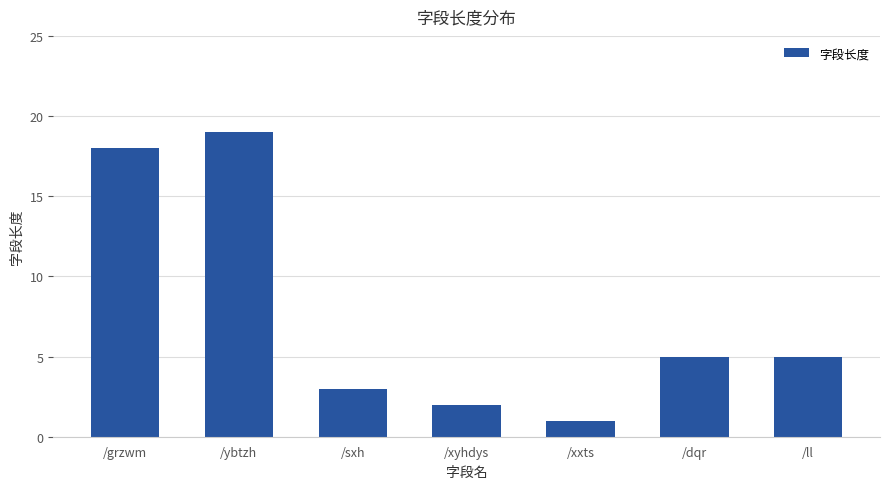

The value at /xxts is 2. True or false?

False